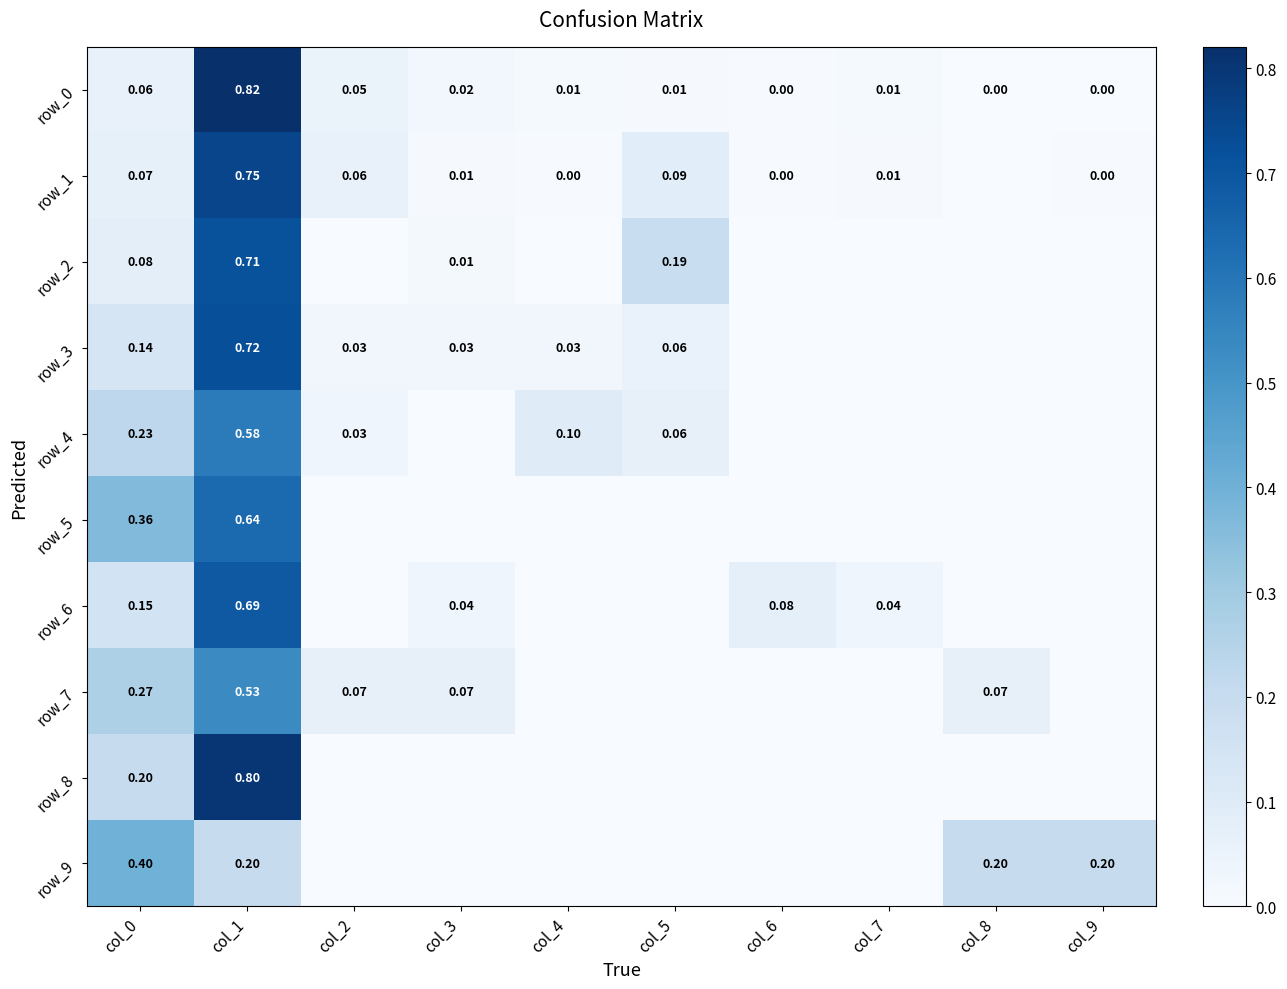

What is the total value across all series at col_6?

0.1